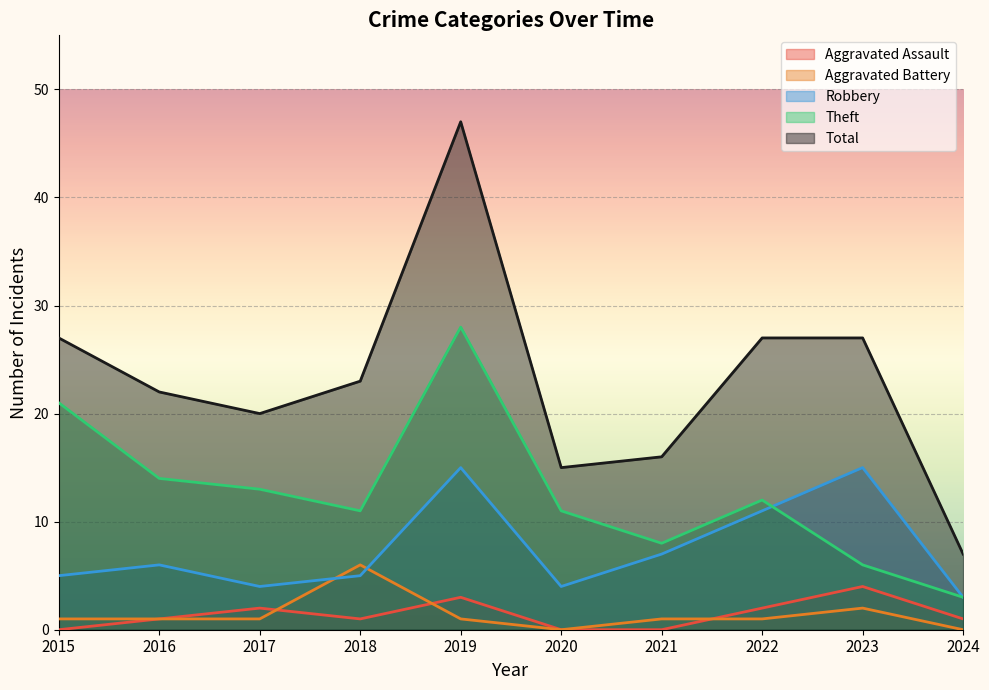

True or false: Total and Robbery intersect in this chart.

False